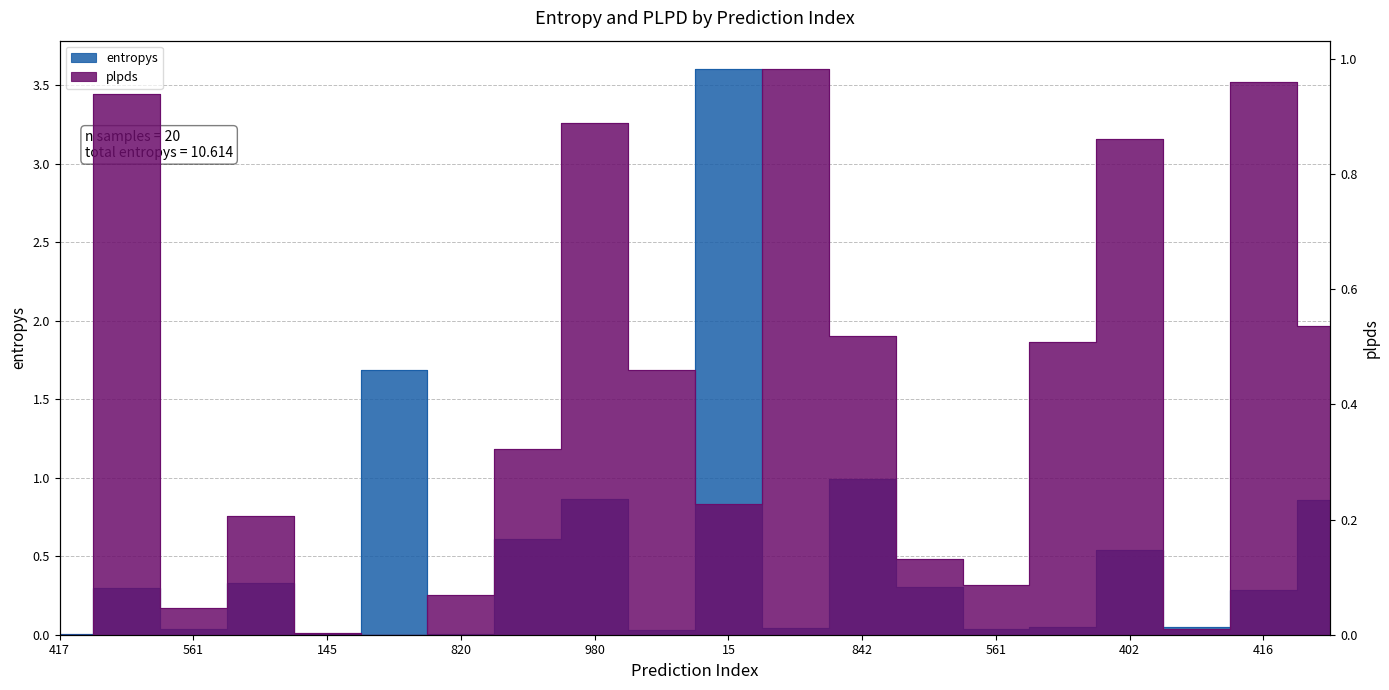

What is the difference between the entropys values at 145 and 975?

1.7